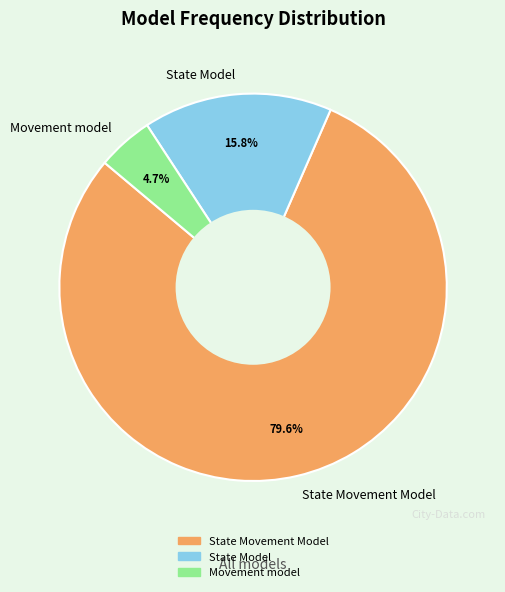

What is the total percentage of State Movement Model and Movement model?

84.2%